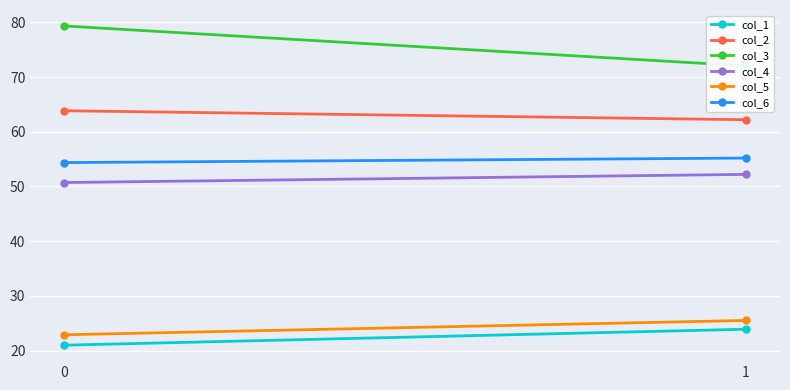

How many lines are shown in the chart?

6